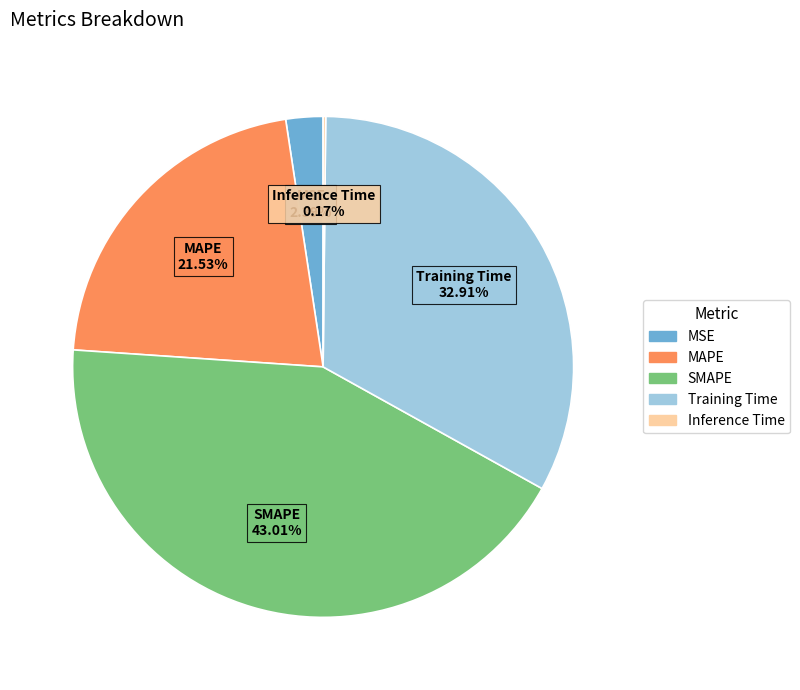

Do SMAPE and MSE together represent more than half of the pie?

No